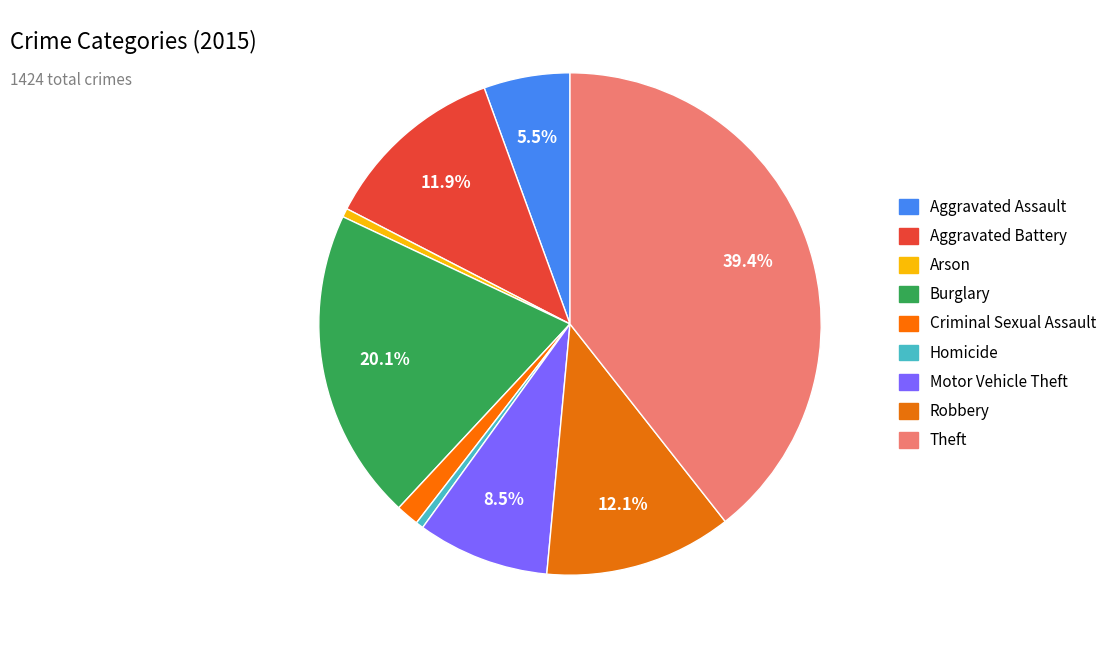

Between Theft and Robbery, which is larger?

Theft